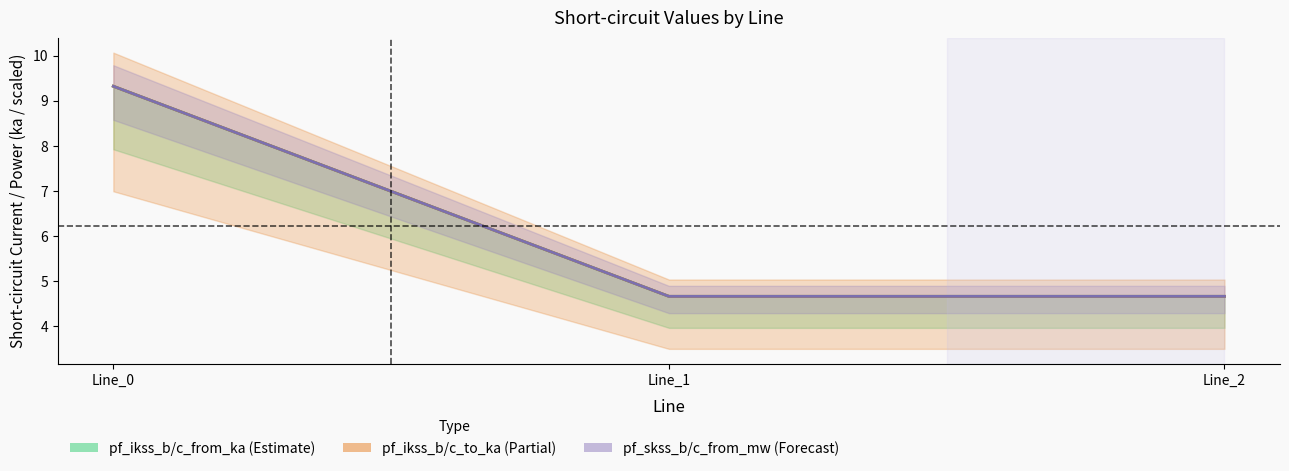

Does the chart have visible grid lines?

No